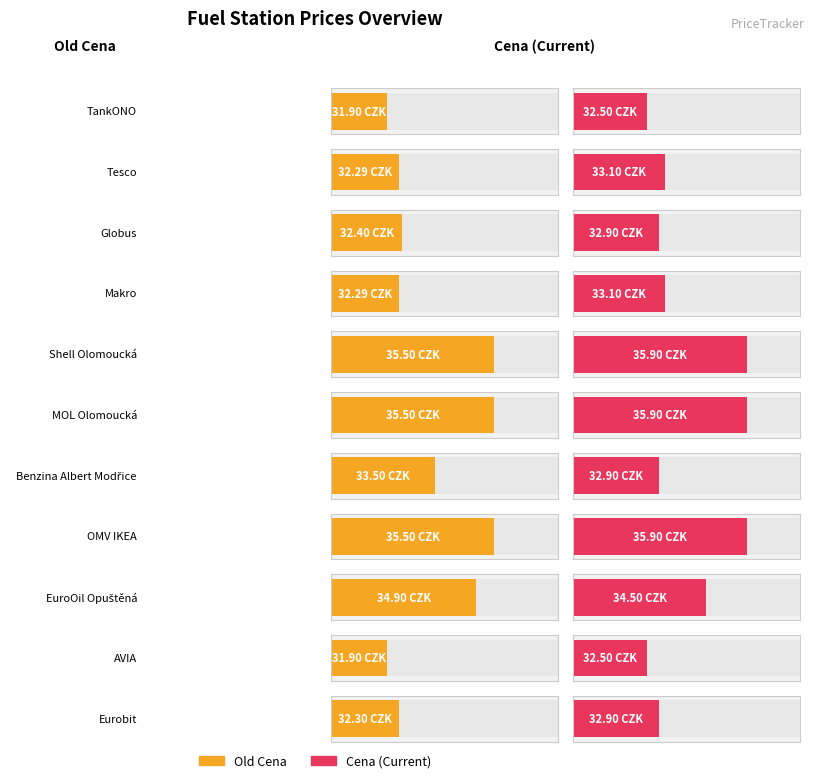

What is the sum of all Cena values?

372.1